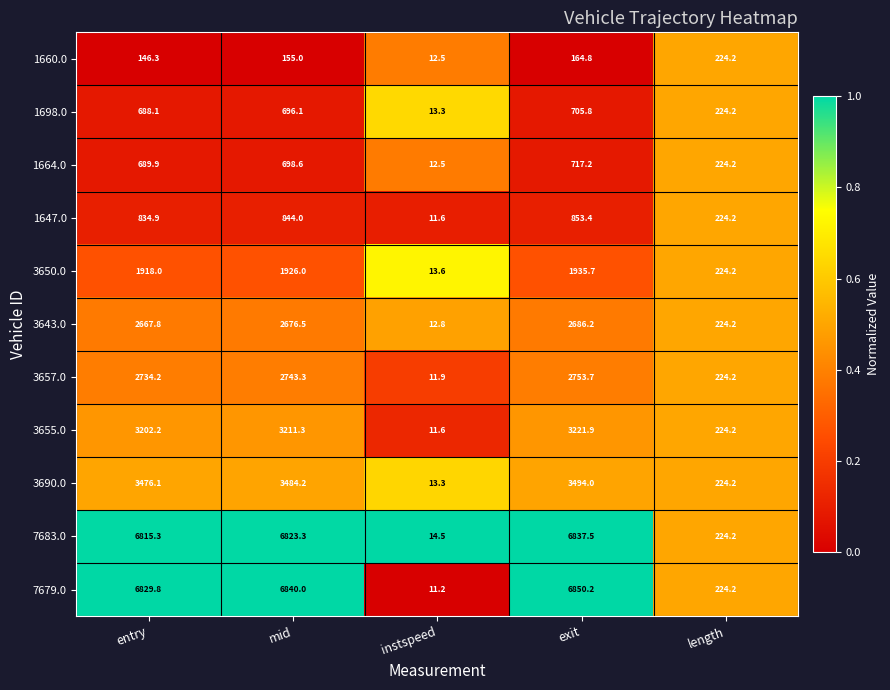

Which label corresponds to the largest value in the chart?

exit